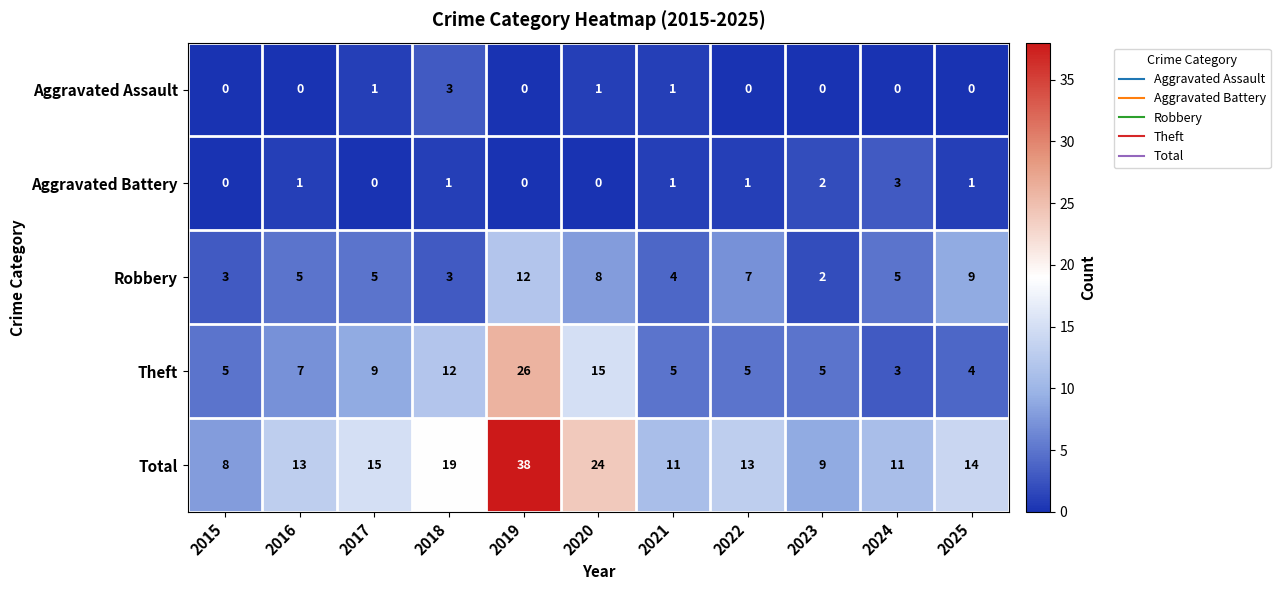

True or false: Total has a value of 15 at 2023.

False